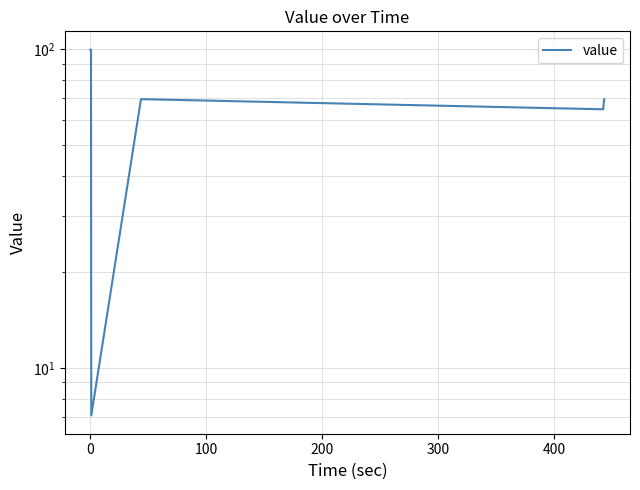

Reading left to right, transcribe all the data shown in this chart.

99.6	99.6	99.6	99.6	99.6	22.6	7.1	69.6	69.6	69.6	69.6	69.6	69.6	69.6	69.6	69.6	69.6	69.6	69.6	69.6	69.6	69.6	69.6	69.6	69.6	69.6	69.6	69.6	69.6	69.6	69.6	64.7	64.7	66.6	66.6	68.0	68.1	69.3	69.4	69.6